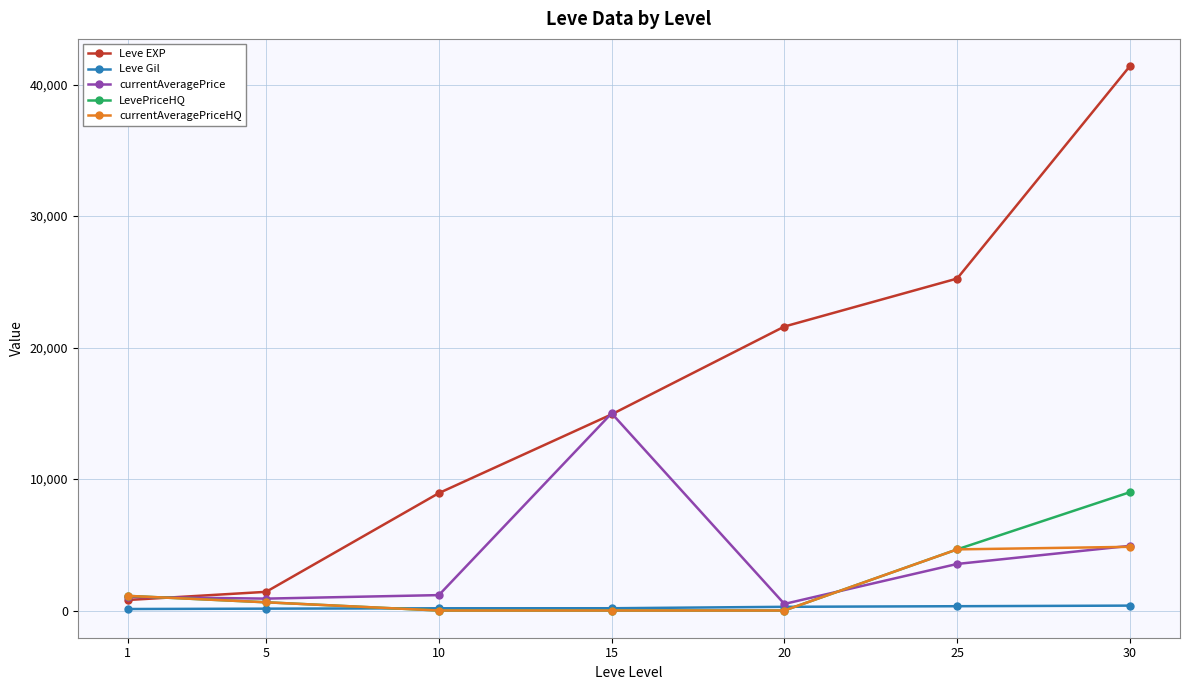

What is the maximum value shown in the chart?

41410